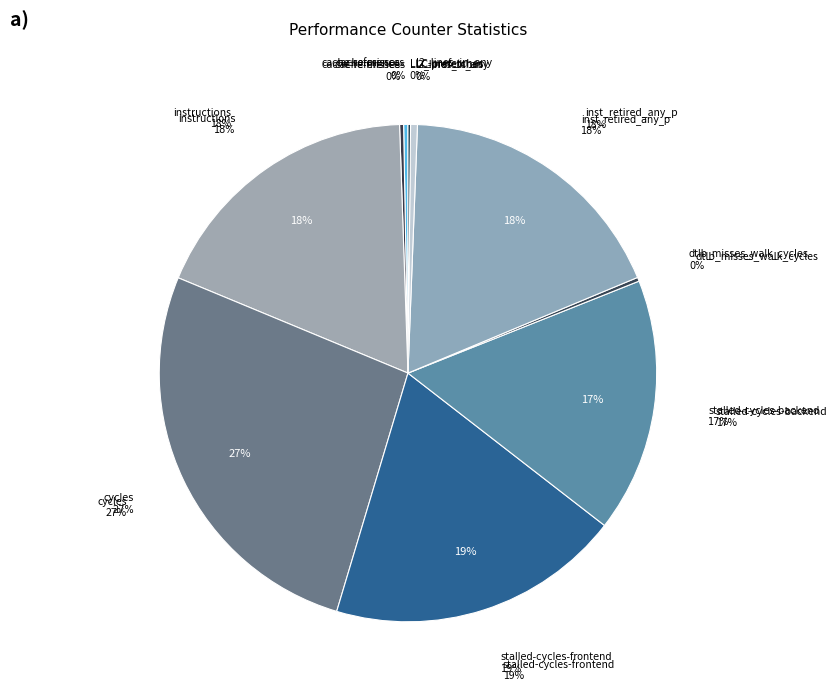

Does stalled-cycles-frontend represent more than half of the total?

No